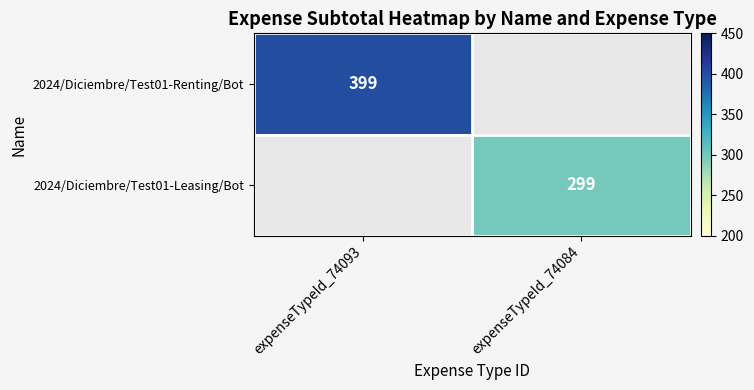

Is it true that 2024/Diciembre/Test01-Renting/Bot equals 86 at expenseTypeId_74093?

False